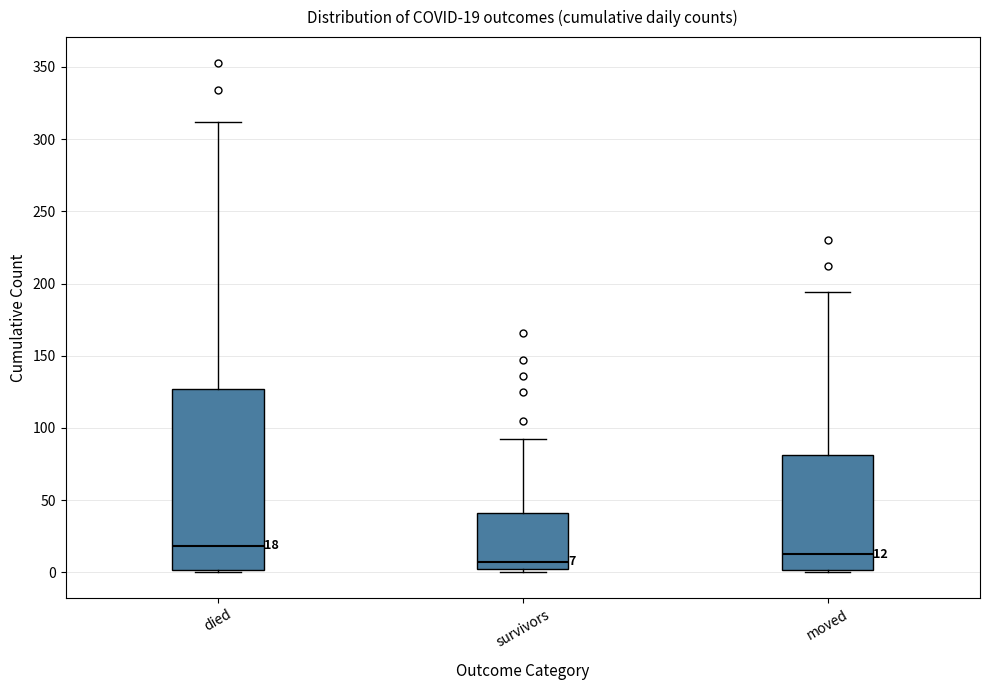

Which box has the highest median line?

died